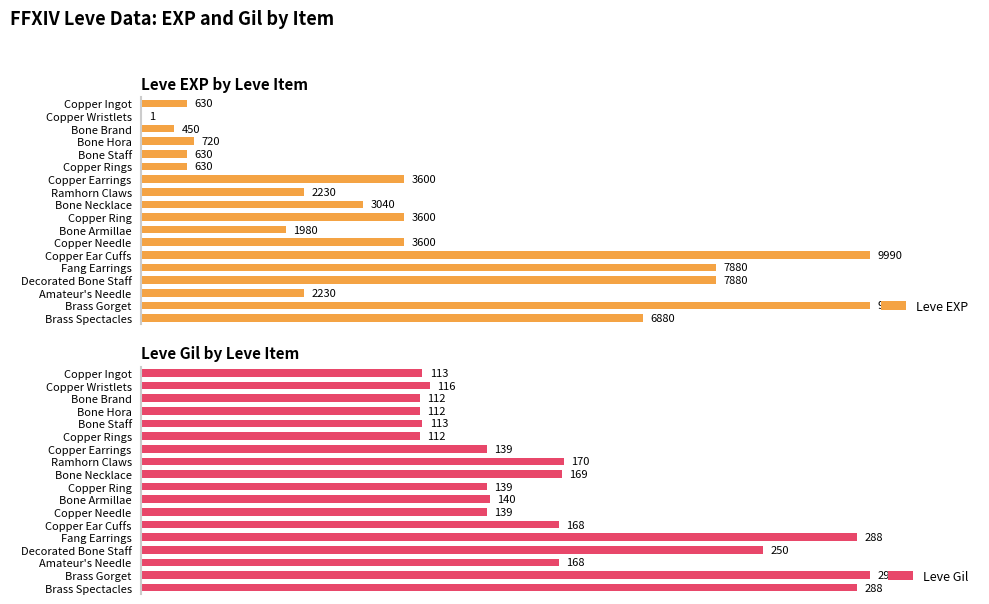

At which label is Leve Gil closest to 202?

Ramhorn Claws